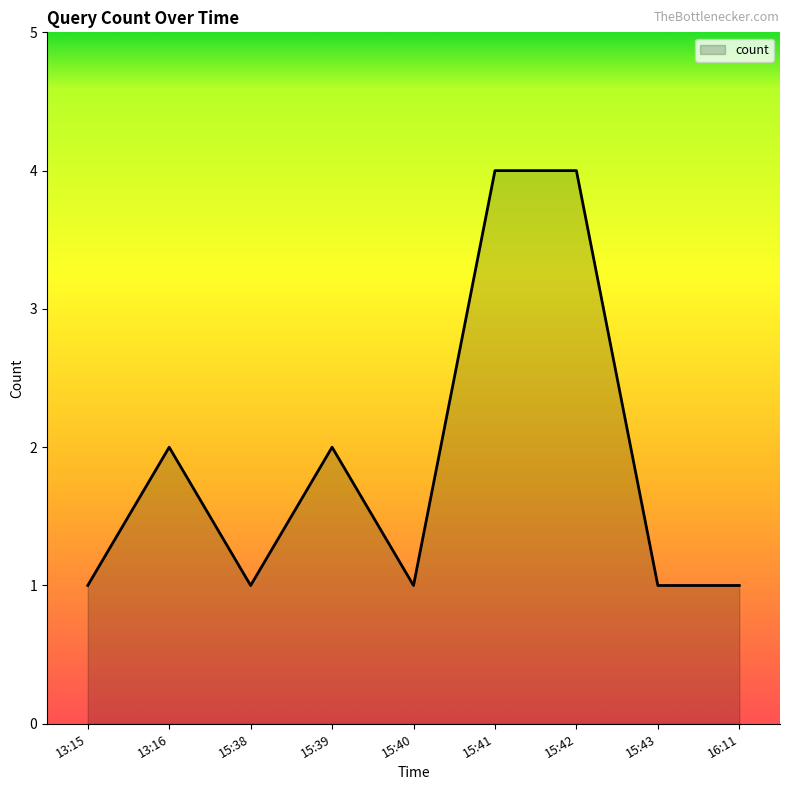

How many lines are shown in the chart?

1